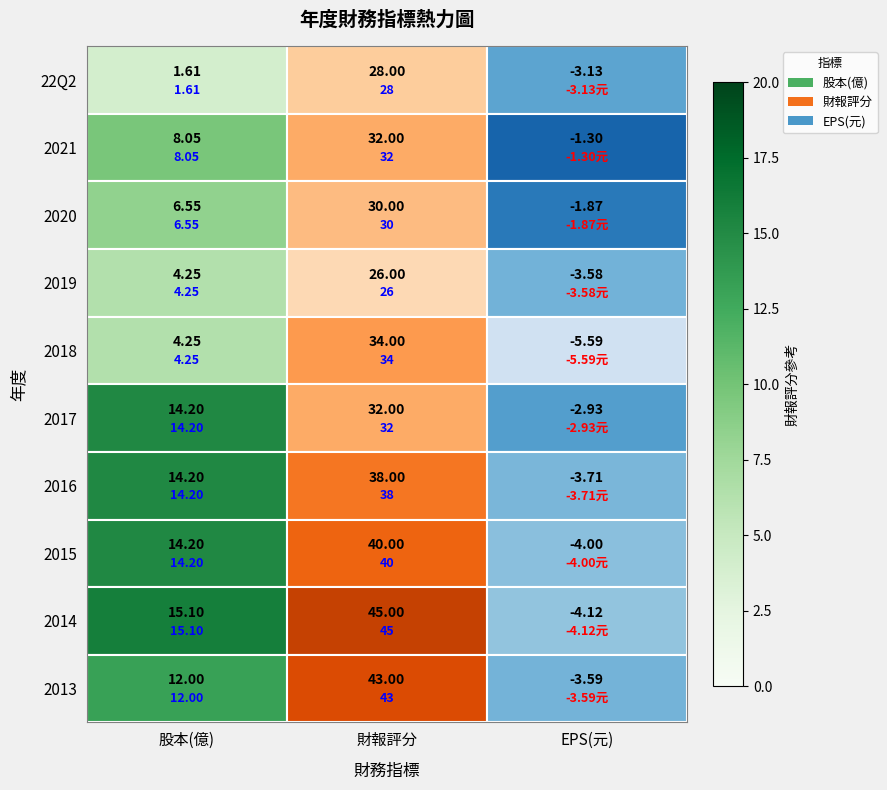

At which category is the sum across all series the highest?

財報評分